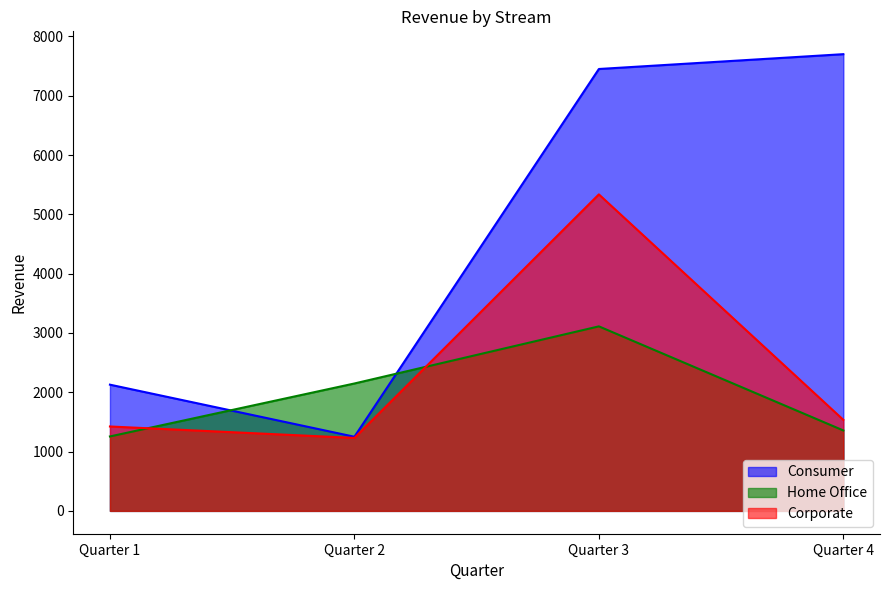

Rank the categories by Home Office value from highest to lowest.

Quarter 3, Quarter 2, Quarter 4, Quarter 1